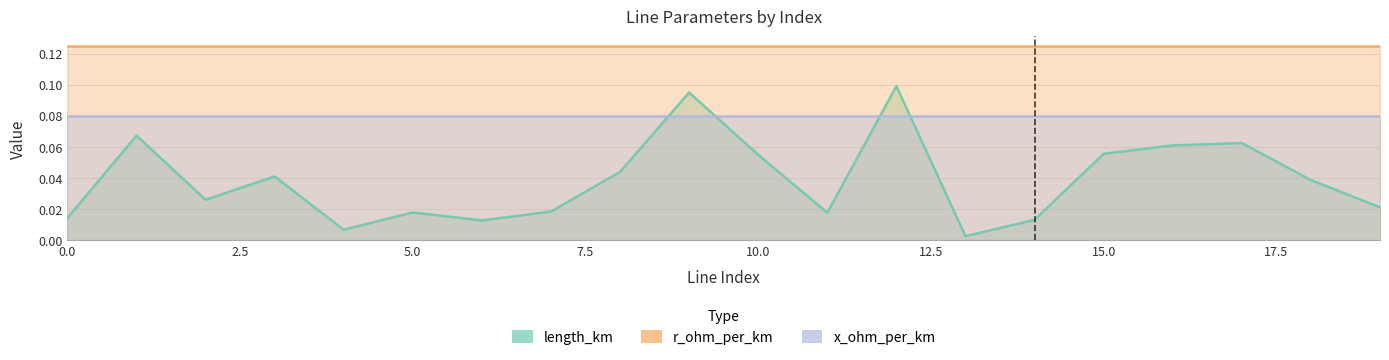

Does the chart have visible grid lines?

Yes